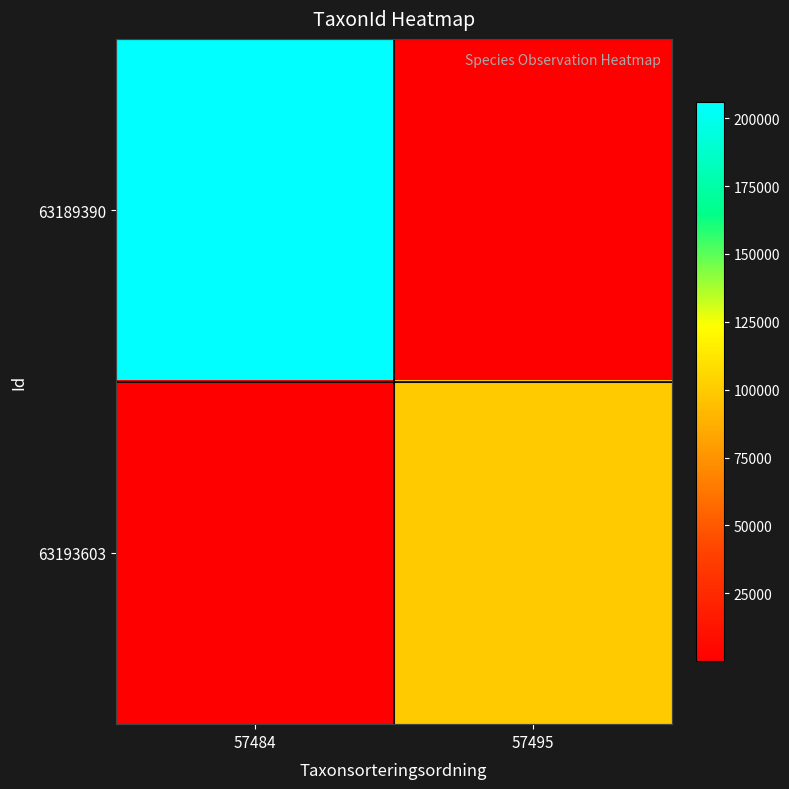

Which label corresponds to the largest value in the chart?

57484